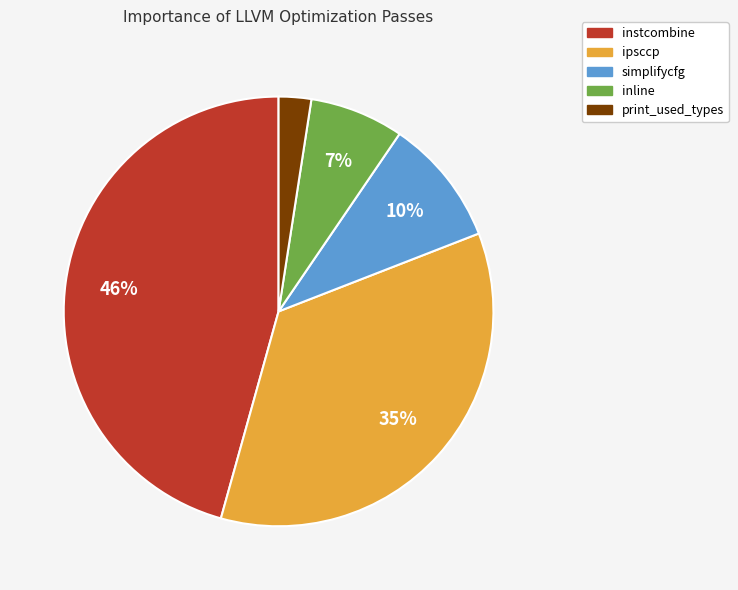

What percentage is the simplifycfg slice, to the nearest percent?

10%